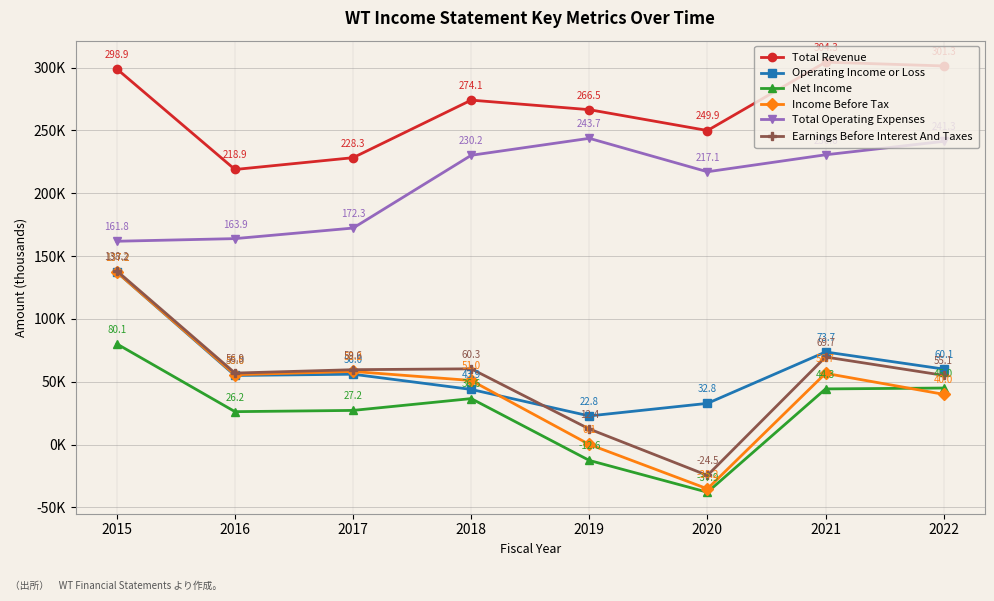

At which category does Income Before Tax reach its first local valley?

2016